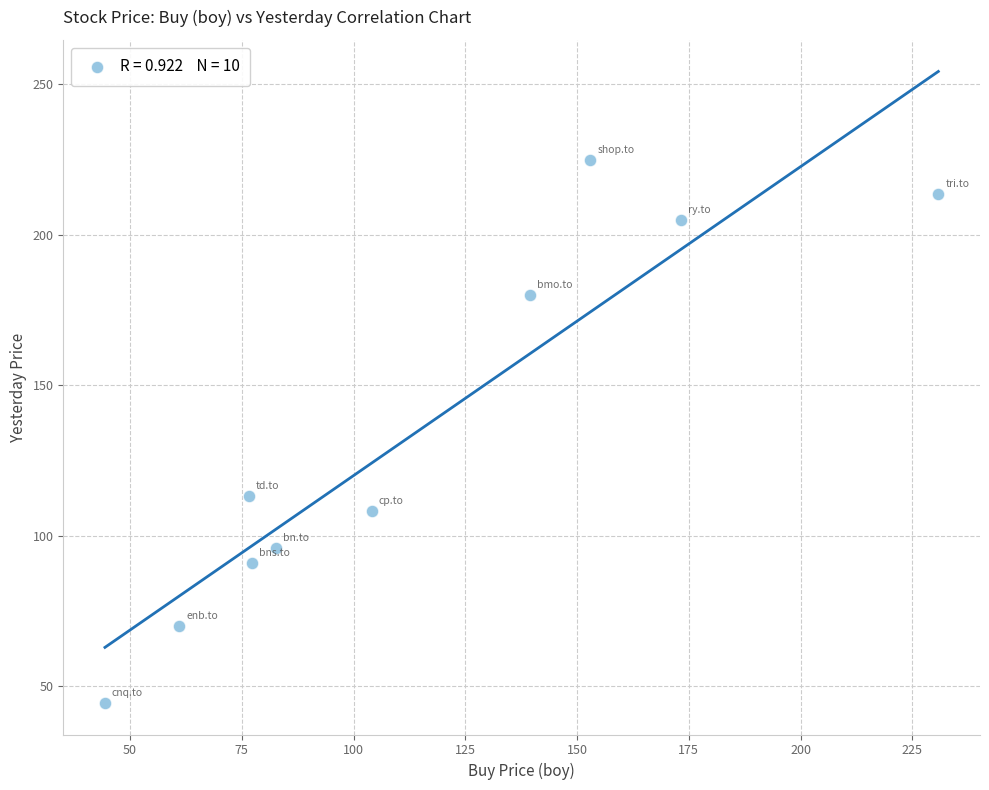

What Y value in the scatter plot is closest to 134?

113.3